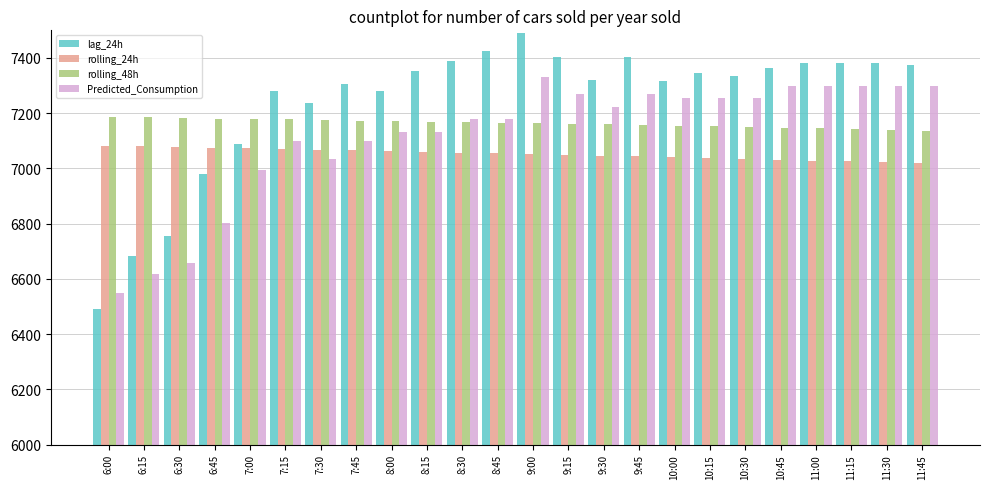

List the series in order of their peak value, highest first.

lag_24h, Predicted_Consumption, rolling_48h, rolling_24h